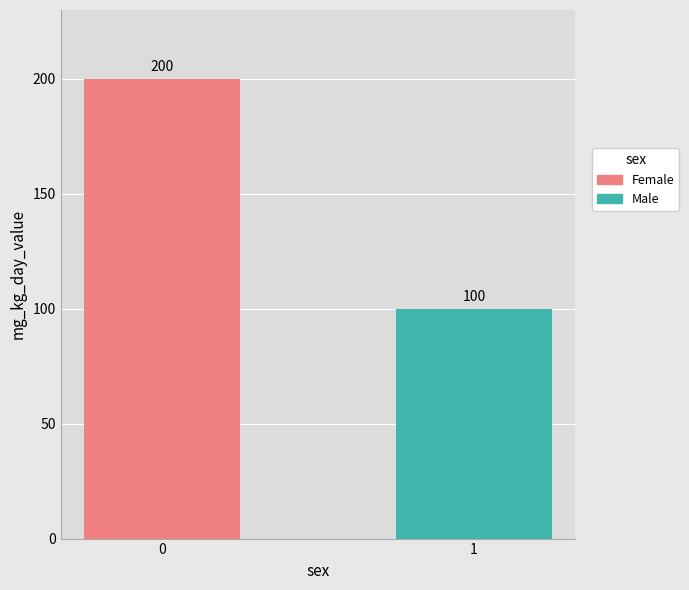

Which series has the largest range (max minus min)?

Female